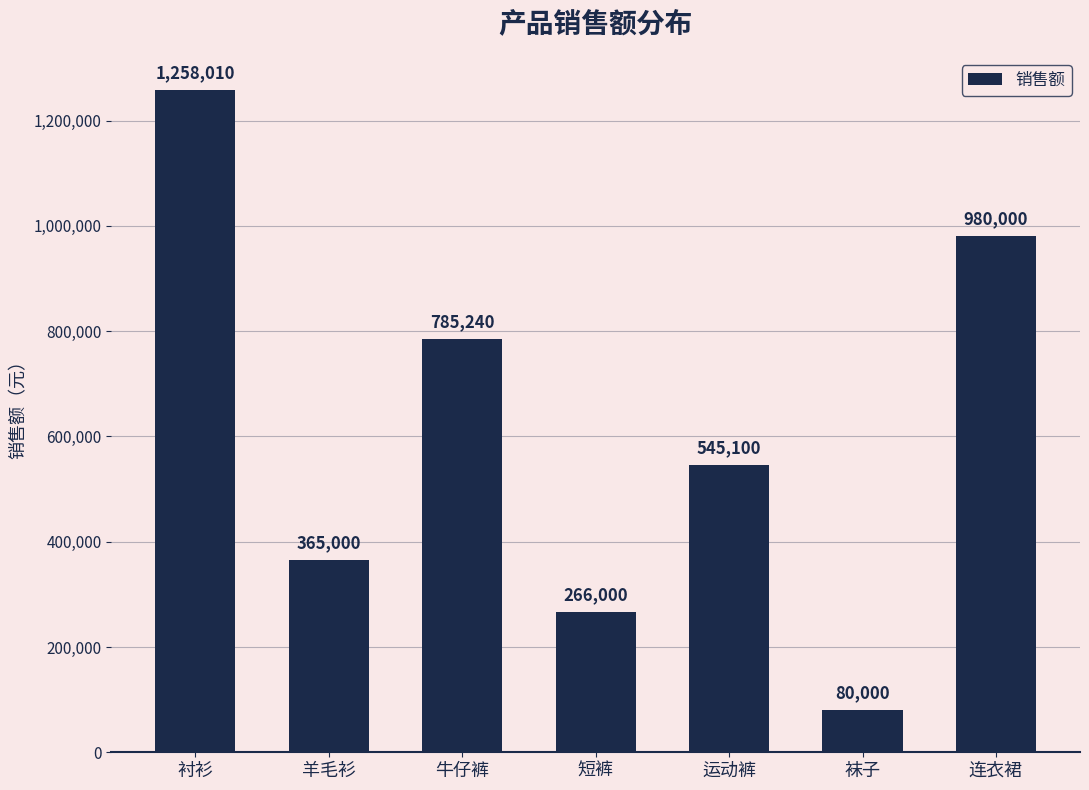

What is the difference between the second highest and minimum values?

900000